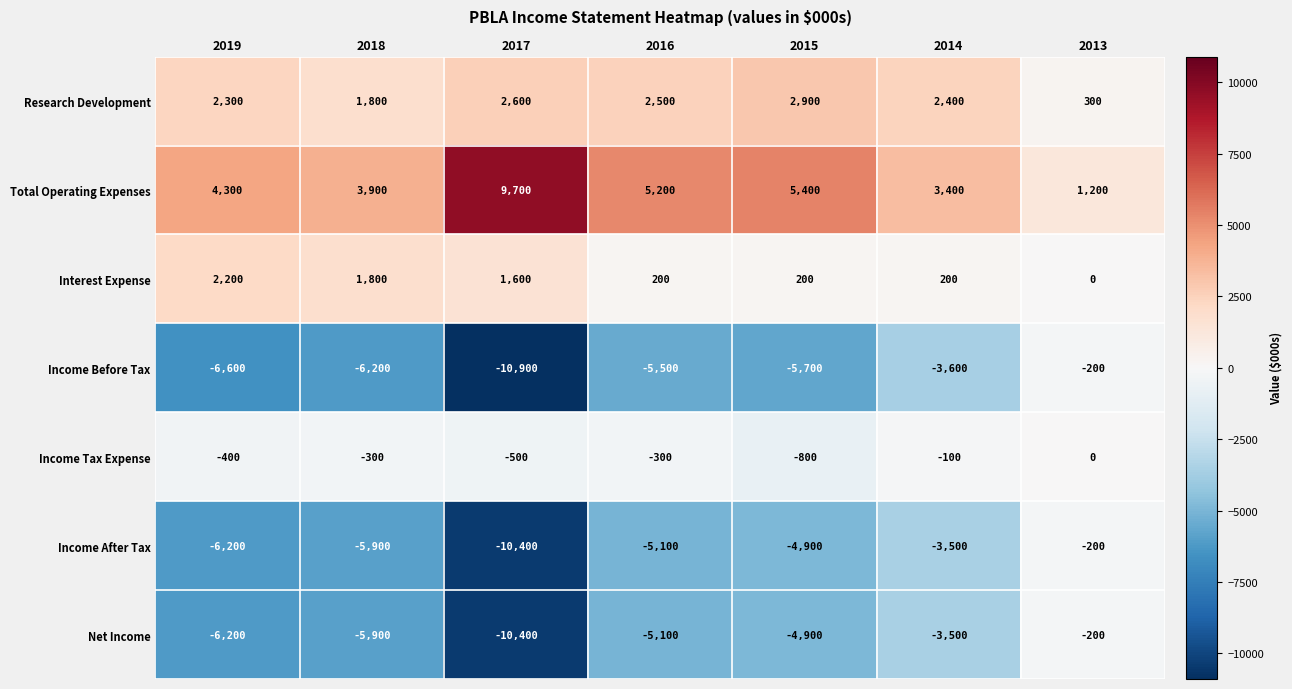

At which label does Interest Expense first exceed 200?

2019